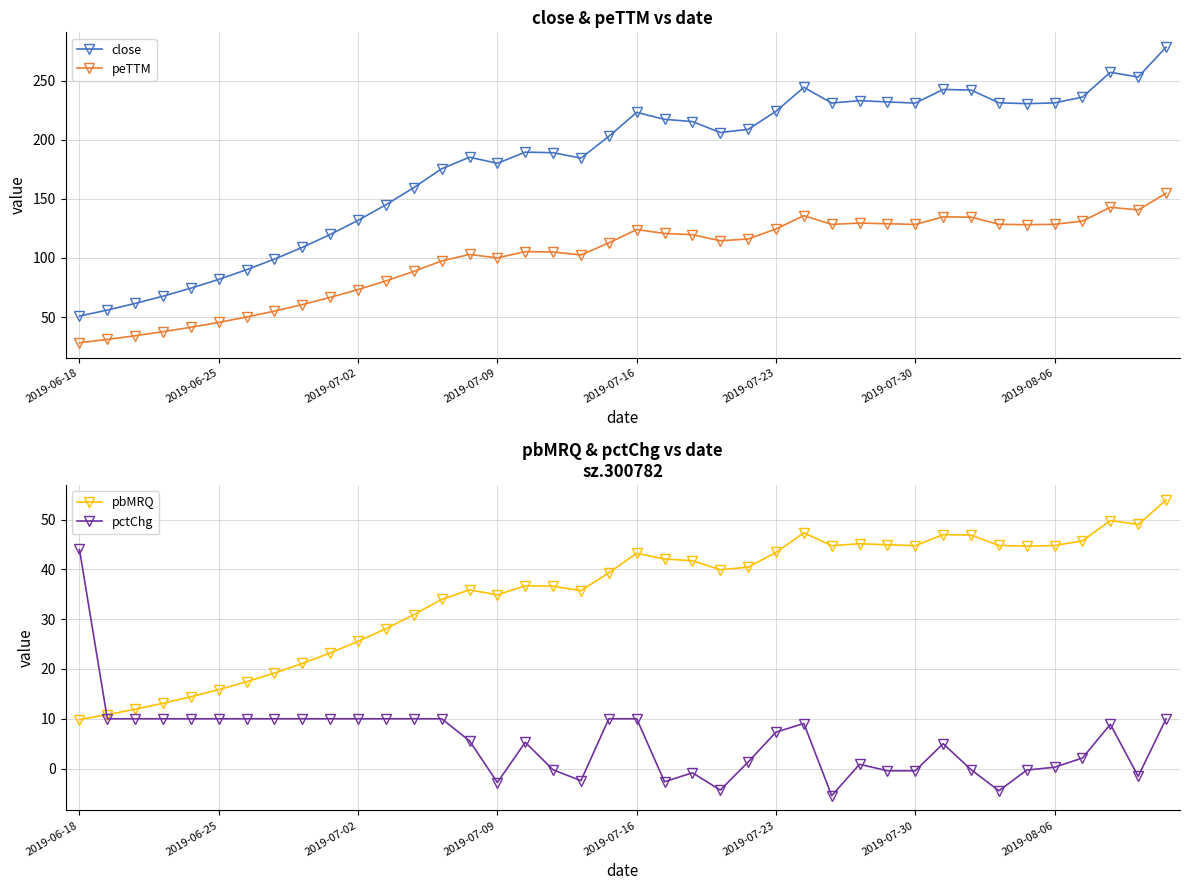

How many data points in pctChg are above 7?

20